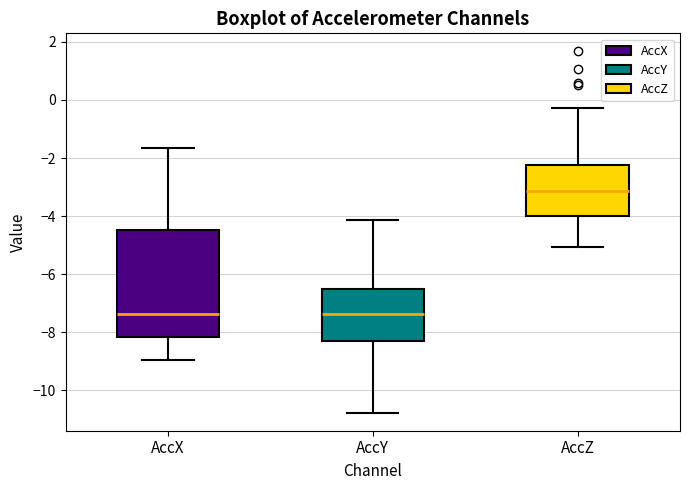

Which box has the highest median line?

AccZ